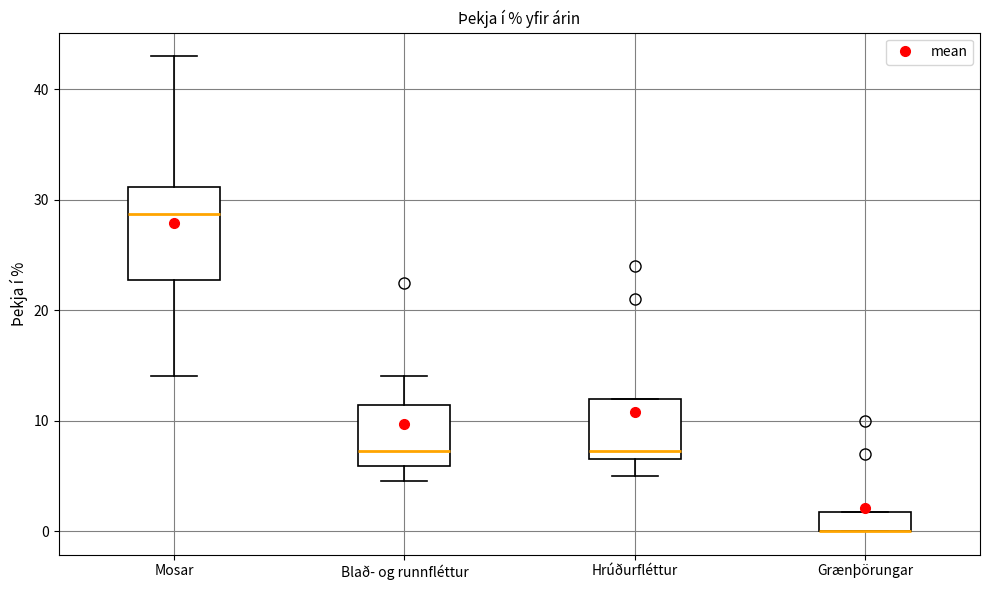

Comparing the boxes themselves (not the whiskers), which one is the tallest?

Mosar